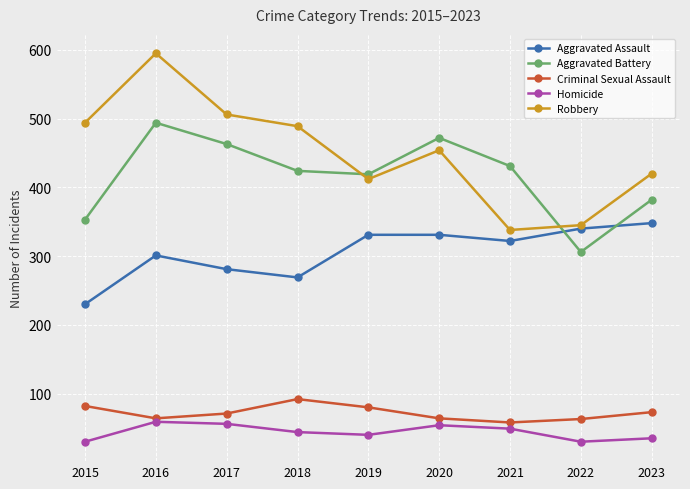

What is the difference between the second highest and second lowest values in the Aggravated Battery series?

119